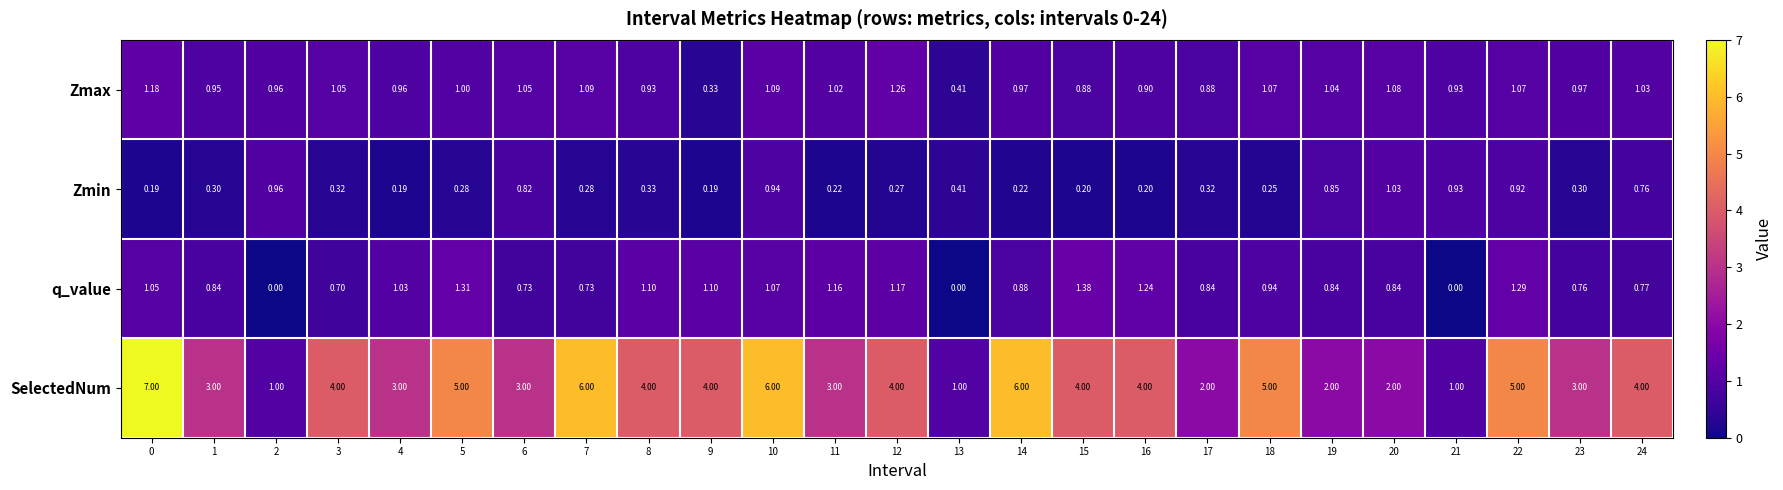

Which series has the largest total across all categories?

SelectedNum